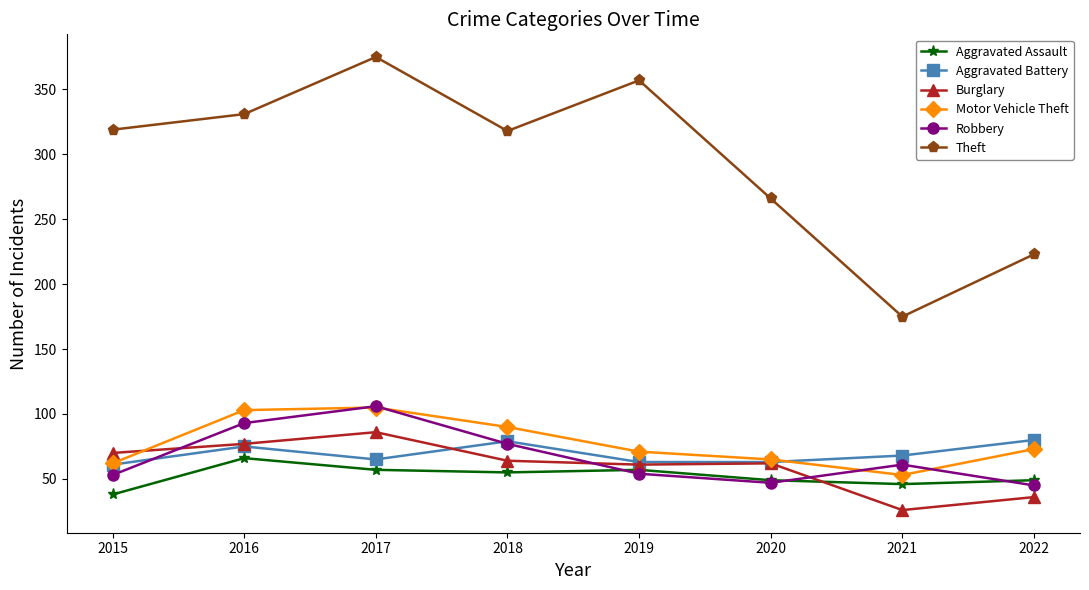

How many data points in Theft are less than 319?

4